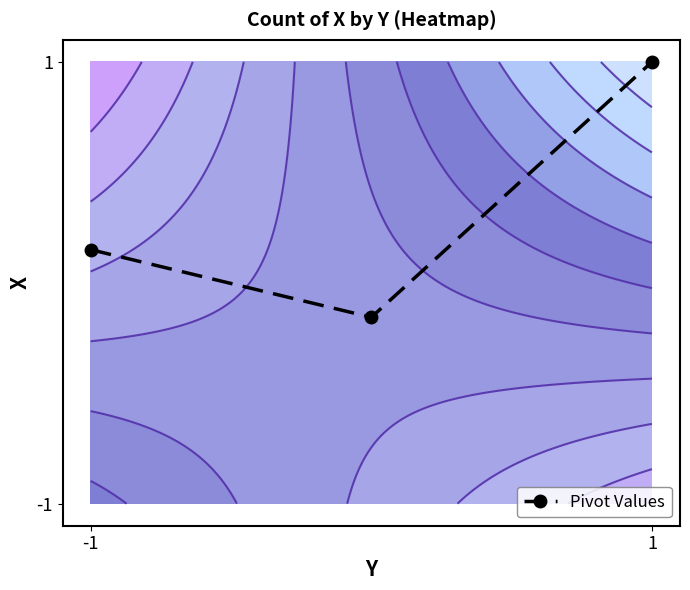

How many values are between 0 and 1?

3